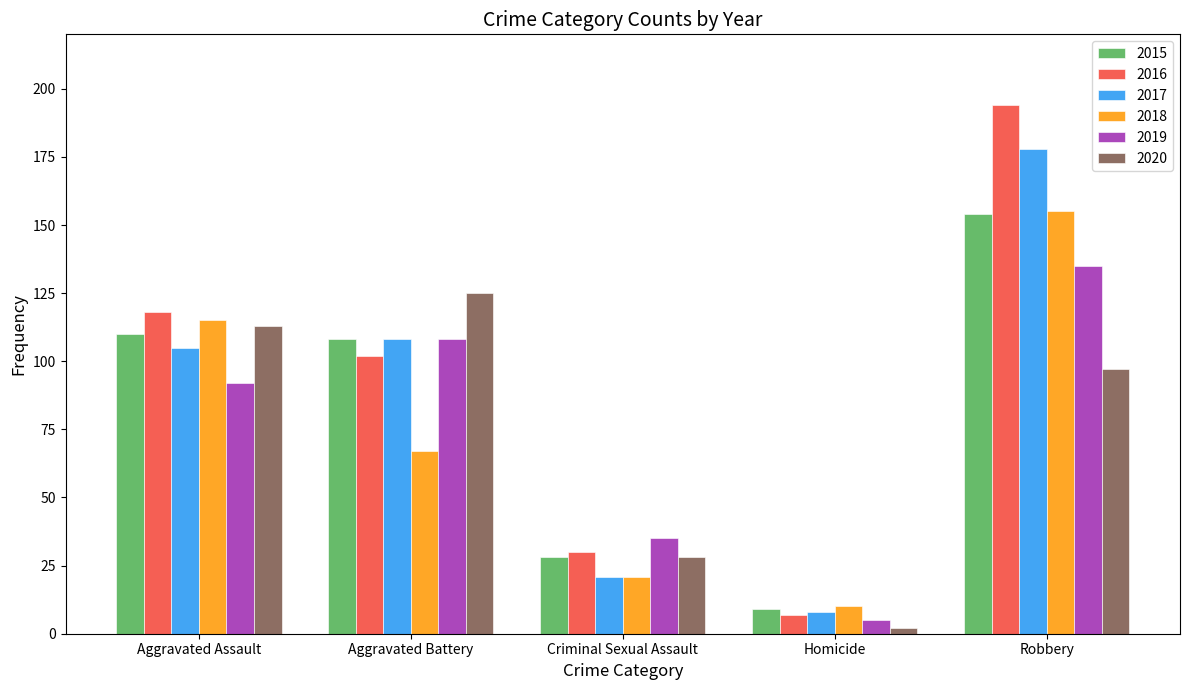

Which series has the widest spread of values?

2016